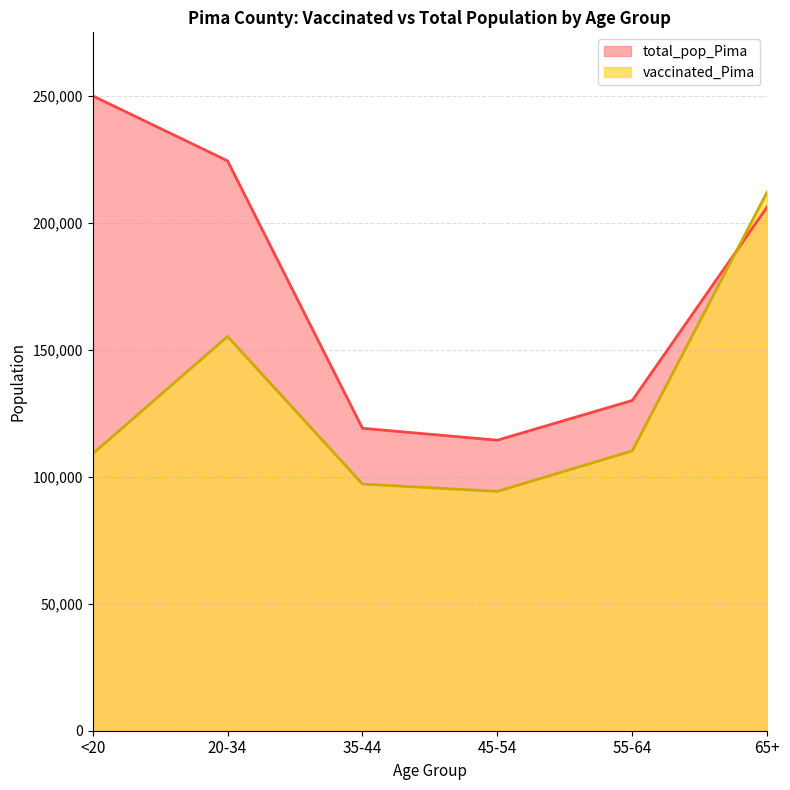

Which series has the largest total across all categories?

total_pop_Pima